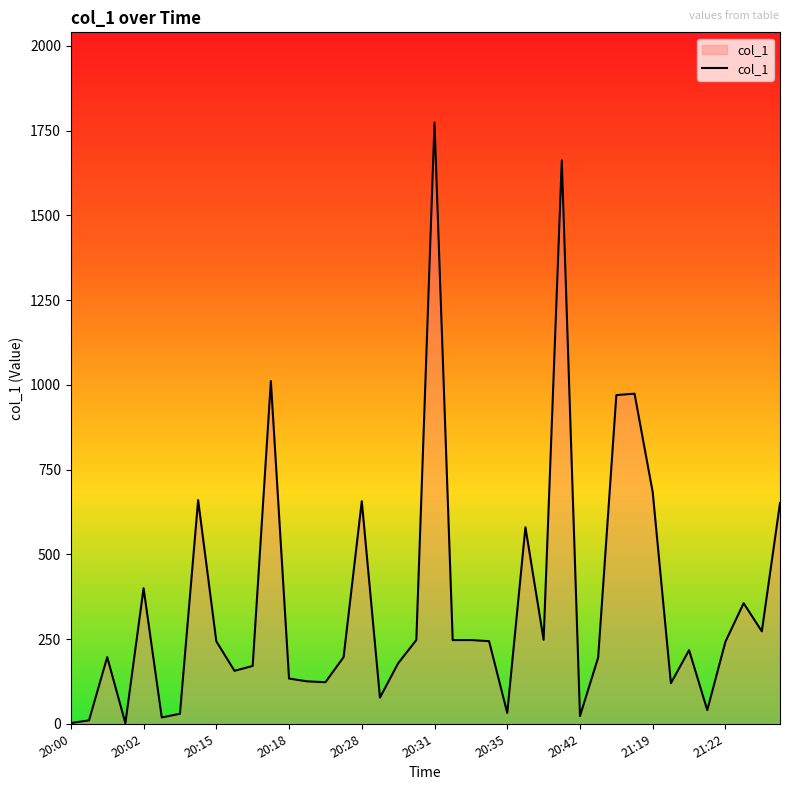

How many lines are shown in the chart?

1